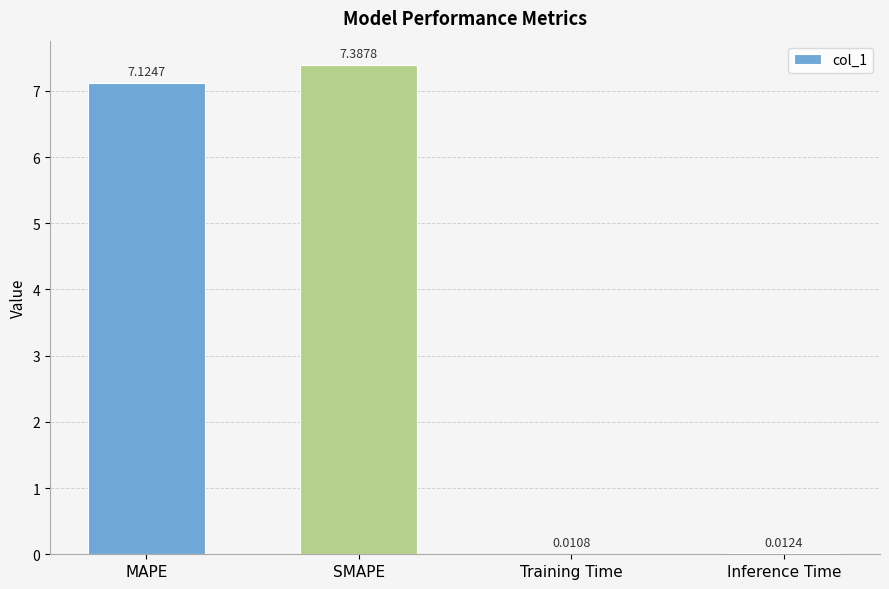

Is it true that the value at MAPE is 4.3?

False